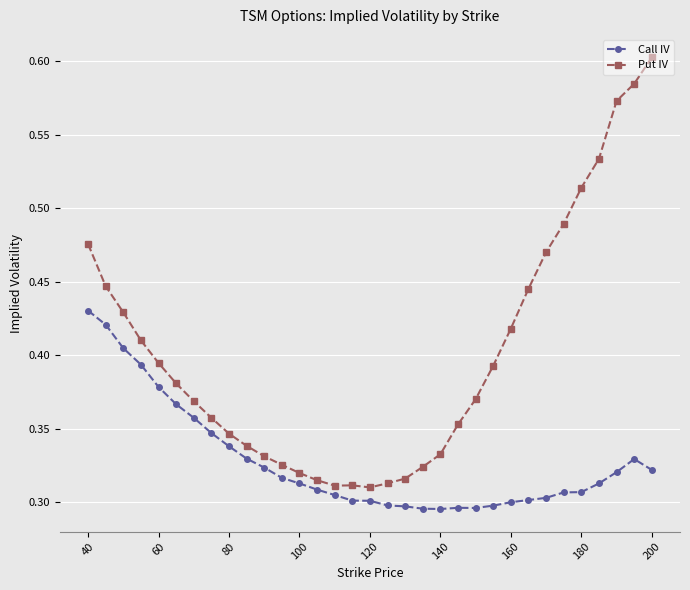

List the series in order of their peak value, lowest first.

Call IV, Put IV